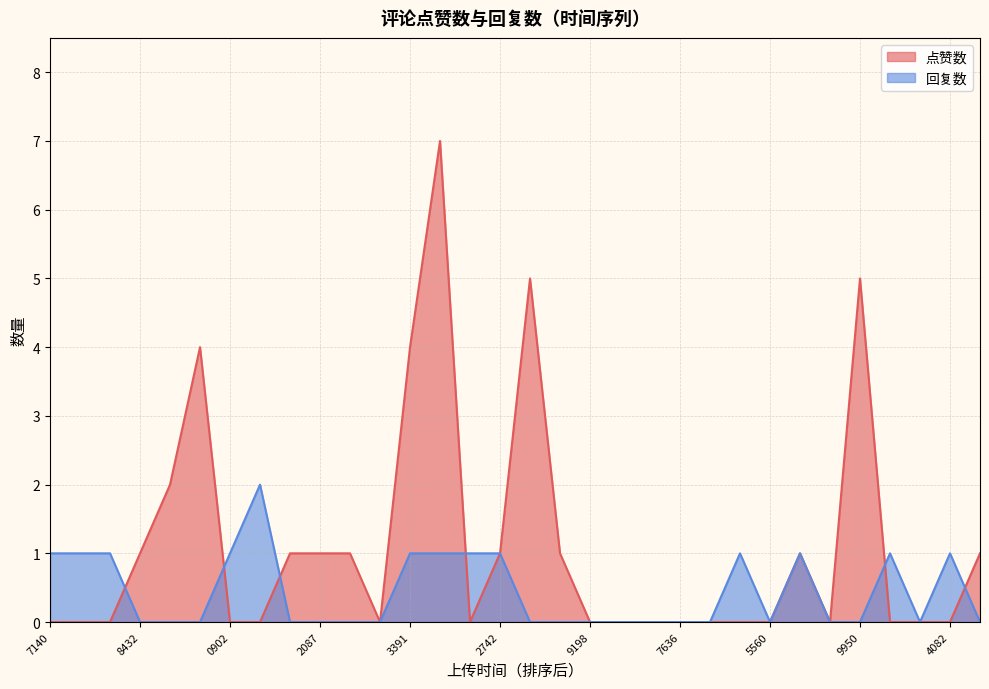

List the series in order of their overall mean, lowest first.

回复数, 点赞数